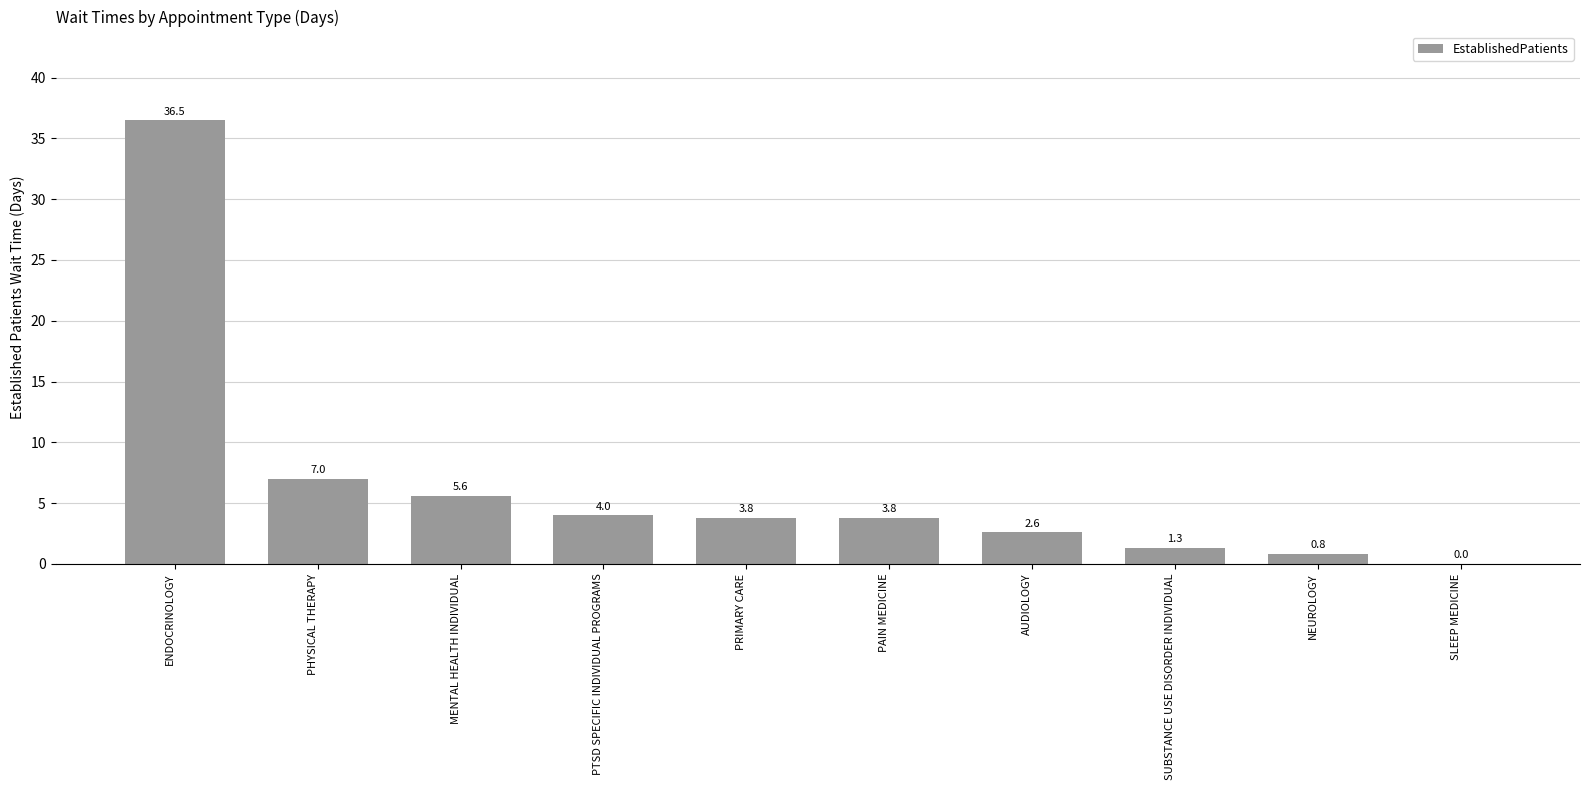

The value at PHYSICAL THERAPY is 7.0. True or false?

True